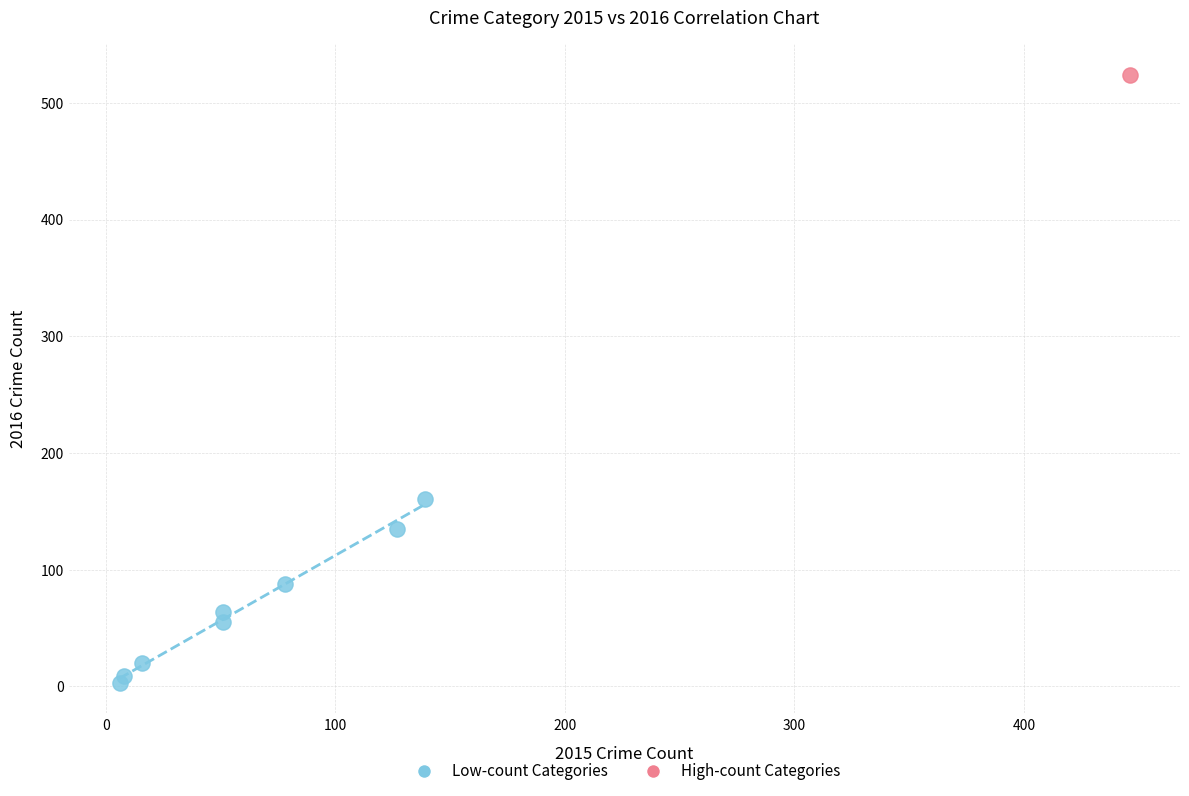

What are all the series names shown in the legend?

Low-count Categories, High-count Categories